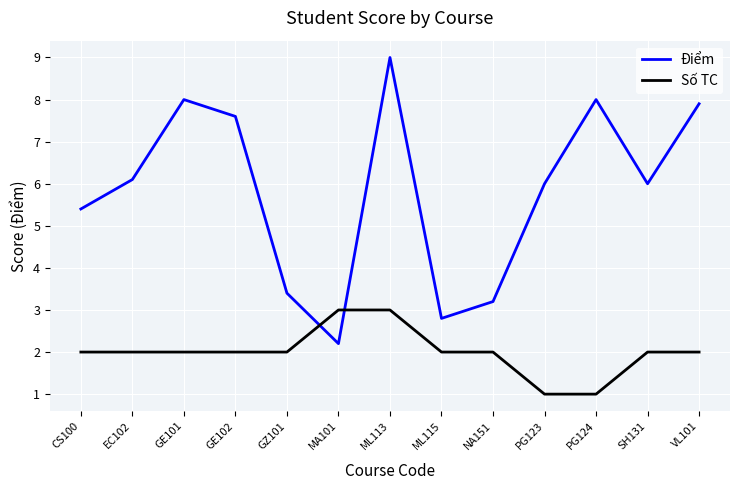

What is the smallest value displayed?

1.0